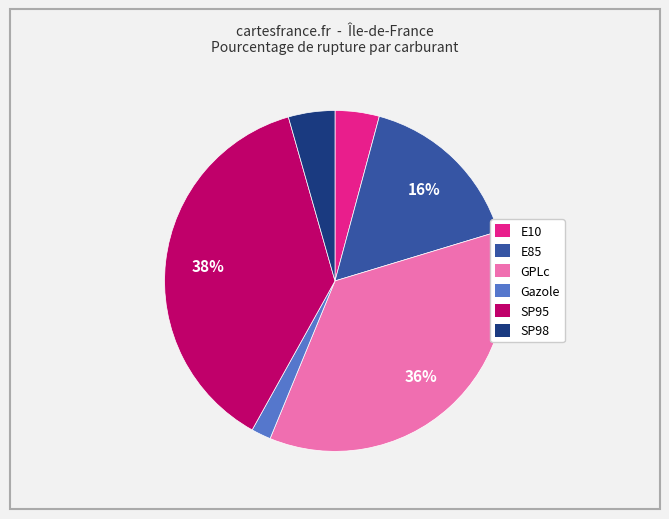

To the nearest percent, what portion does E85 represent?

16%